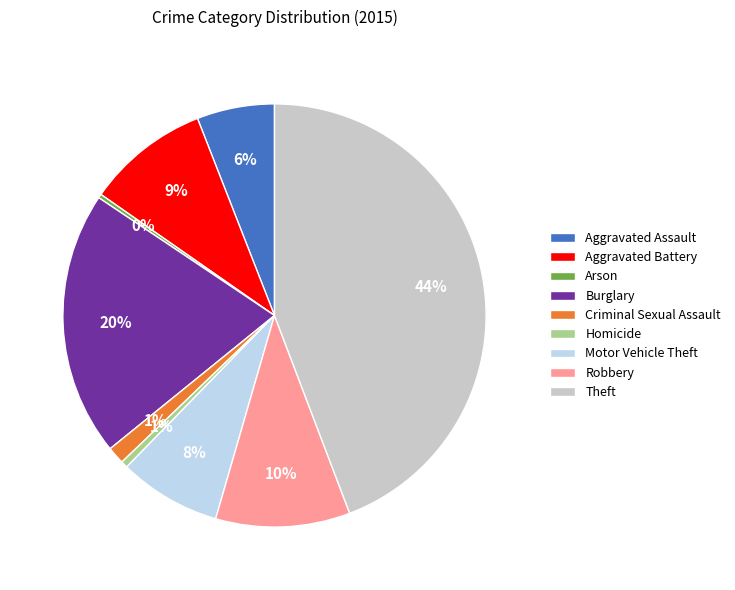

Which category has the biggest portion of the pie?

Theft